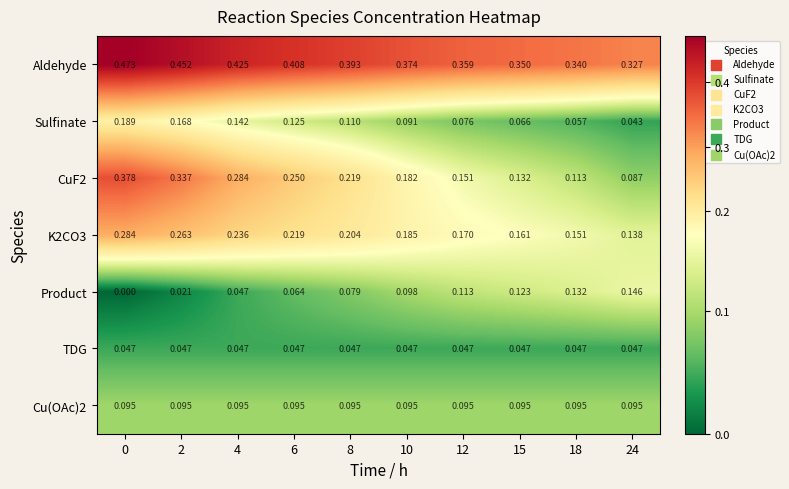

Which series has the largest total across all categories?

Aldehyde